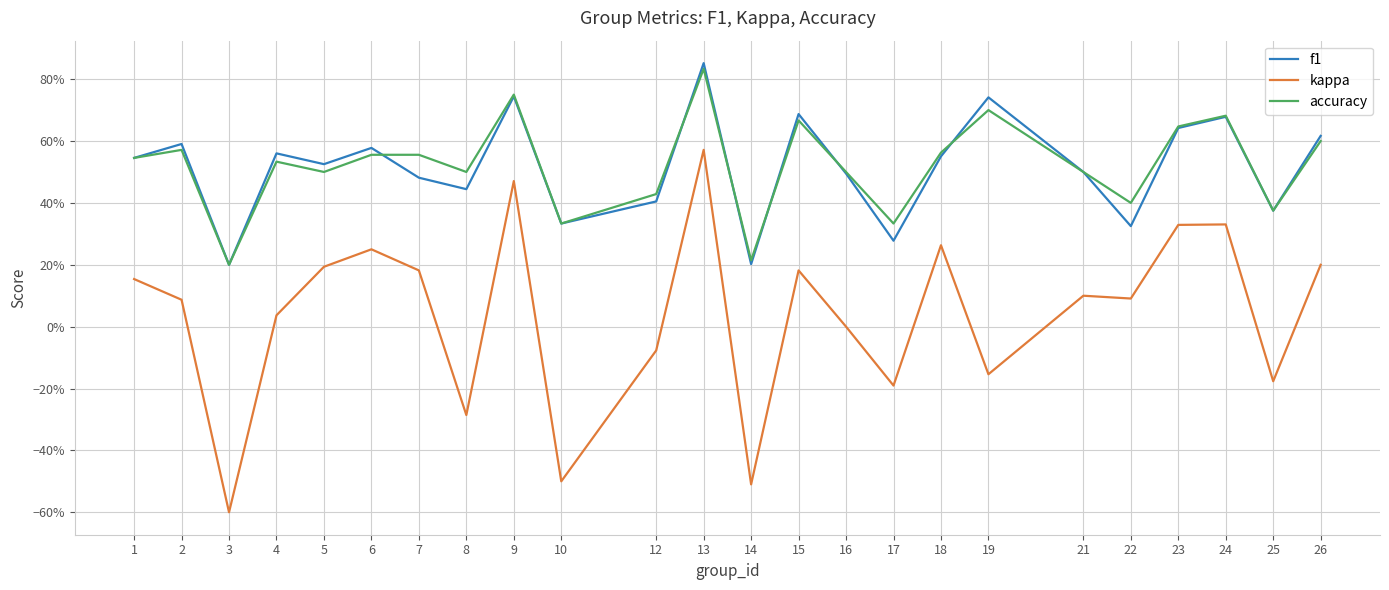

What is the greatest value displayed?

0.9